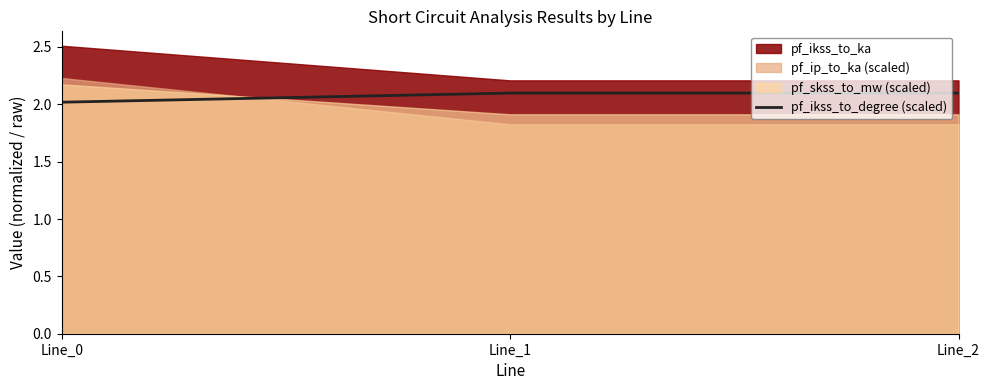

What is the sum of all values?

6.2